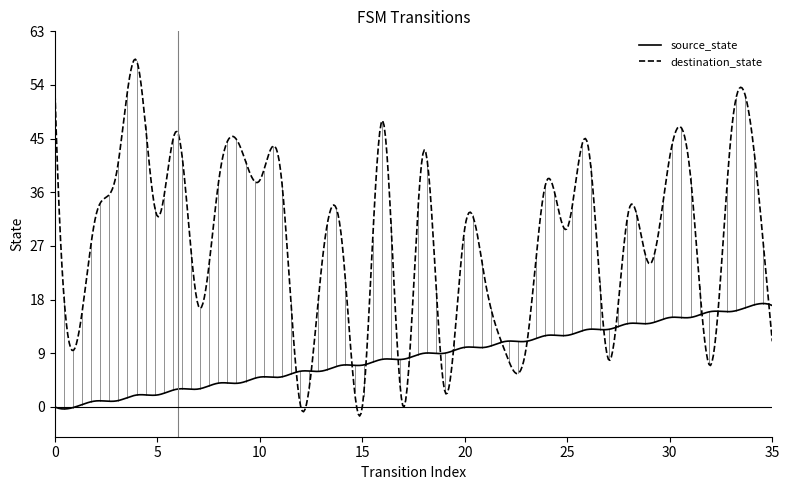

What are all the series names shown in the legend?

source_state, destination_state